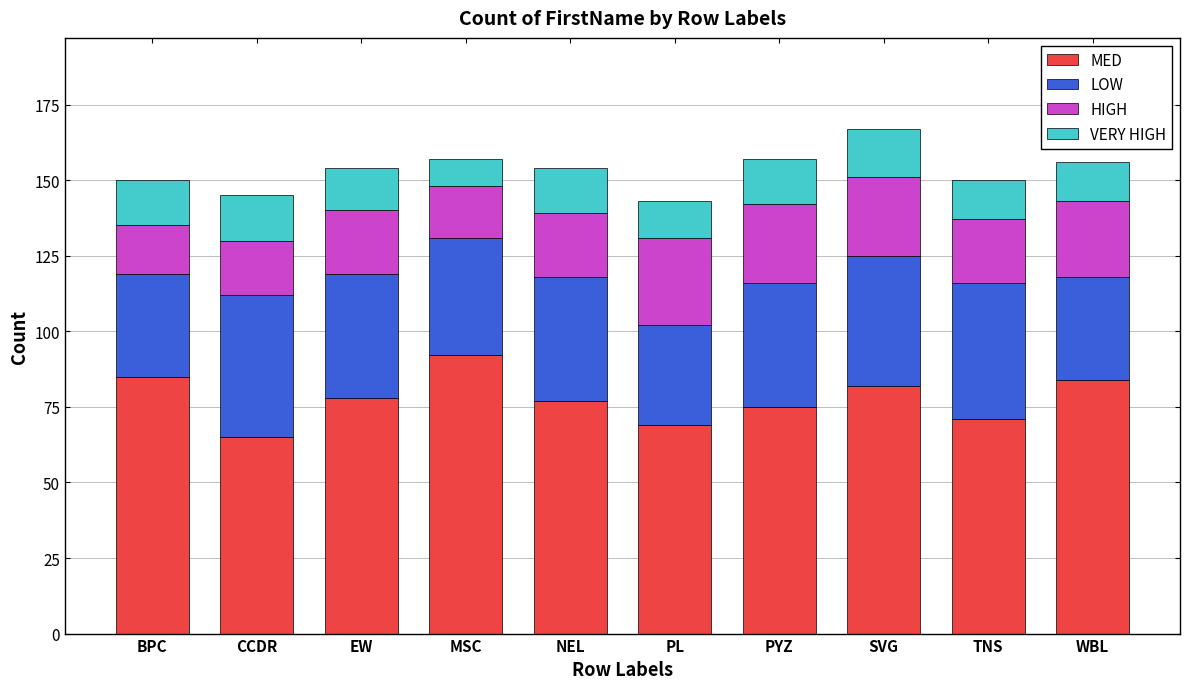

What is the difference between the MED values at CCDR and PL?

4